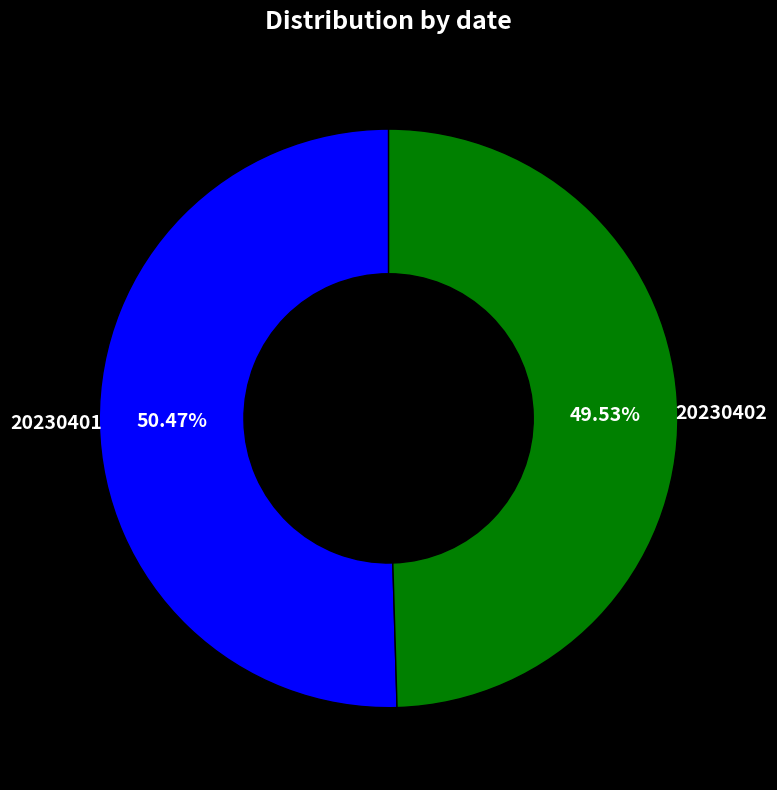

Is it true that 20230401 is 37% of the pie?

False